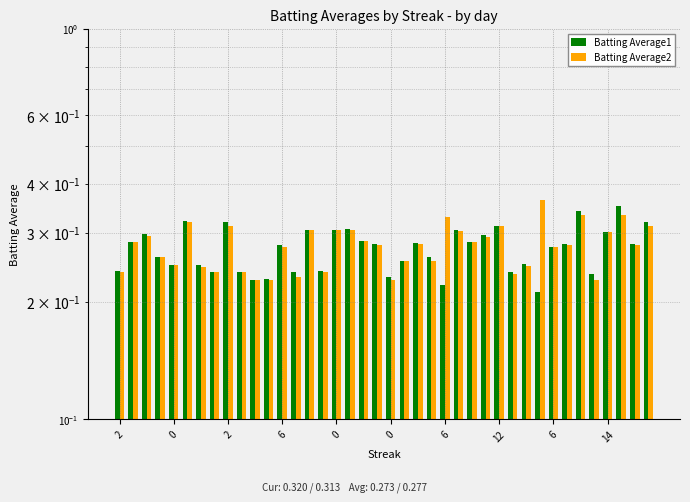

Is it true that Batting Average2 equals 0.1 at 6?

False